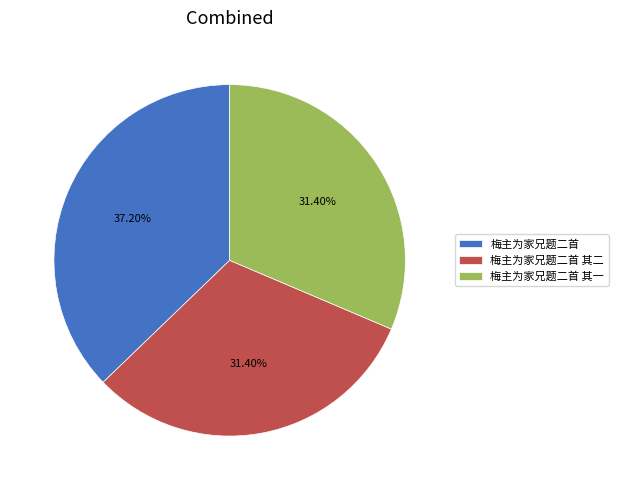

Does any single category account for the majority?

No